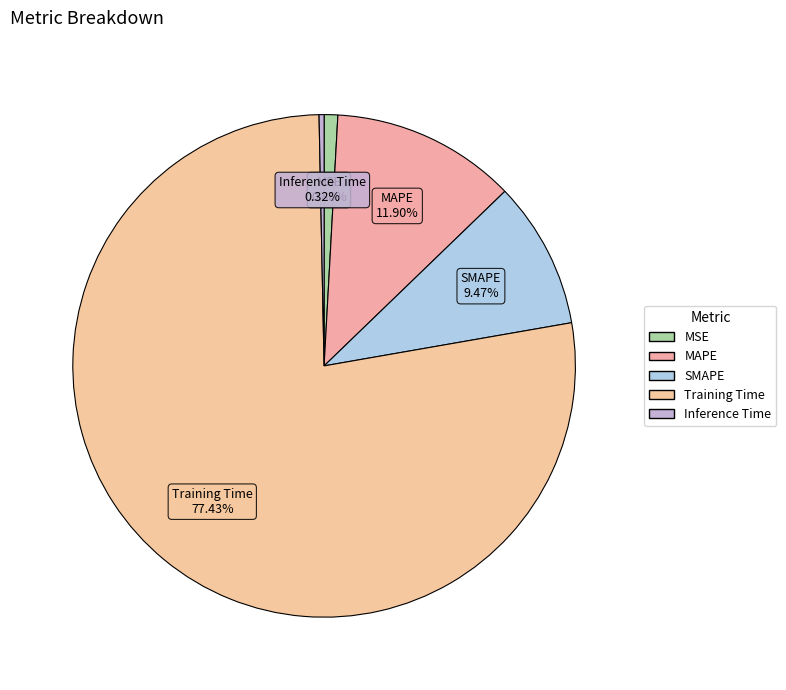

Which has a higher value, Training Time or MAPE?

Training Time